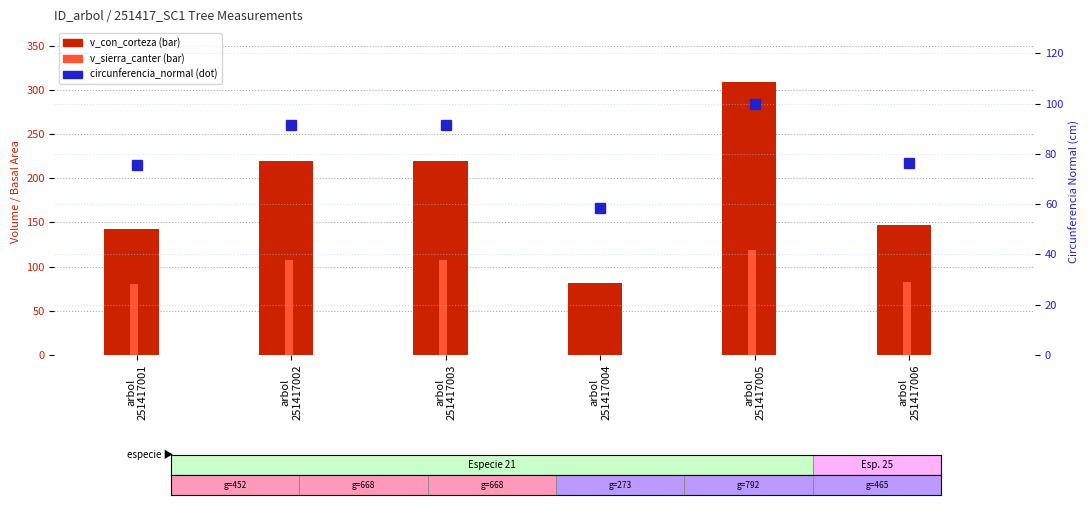

The value of v_con_corteza at arbol
251417004 is 80.8. True or false?

True